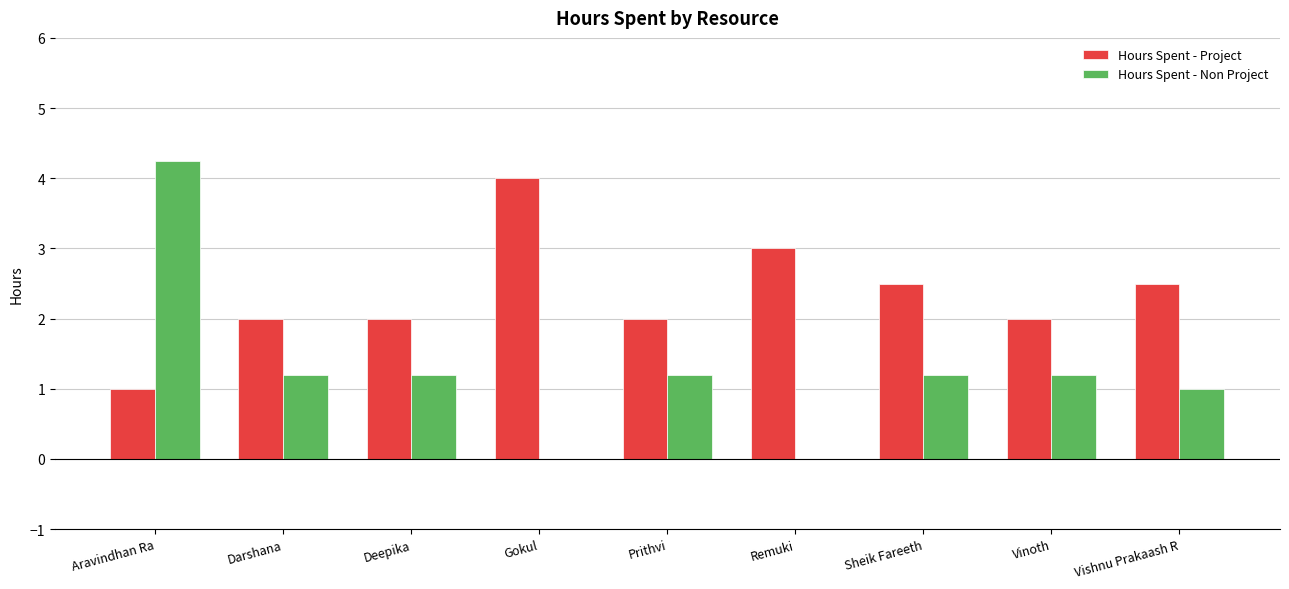

What are all the series names shown in the legend?

Hours Spent - Project, Hours Spent - Non Project